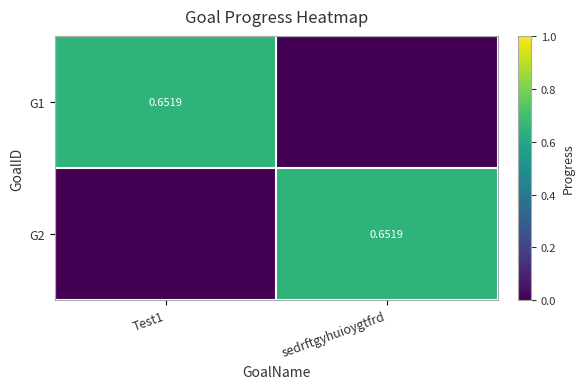

At sedrftgyhuioygtfrd, list the series in order from smallest to largest.

G1, G2